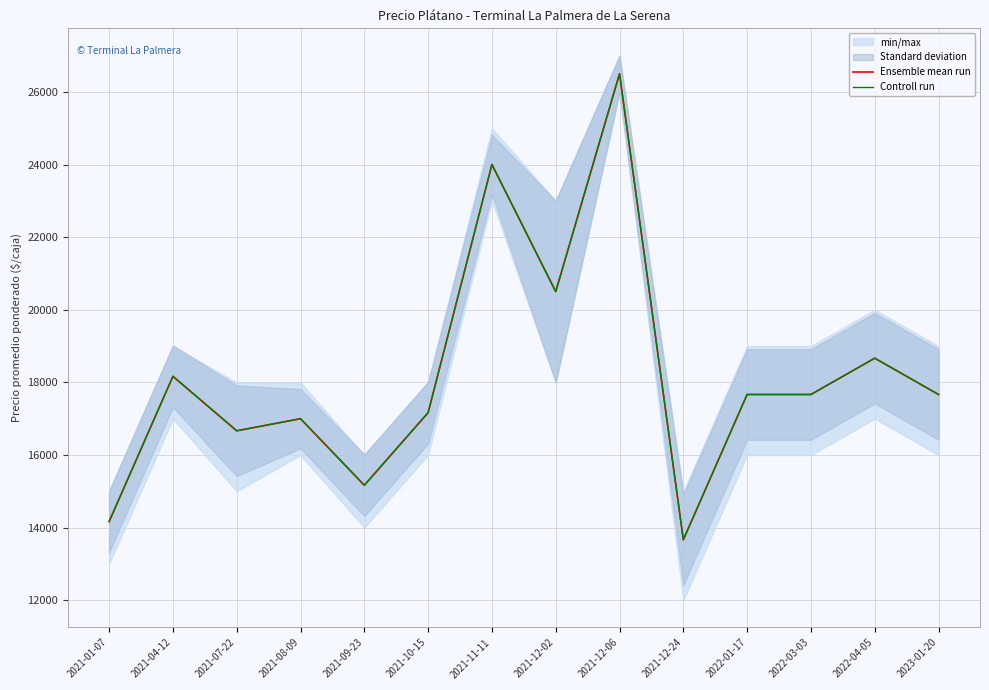

What is the sum of all Controll run values?

254666.7